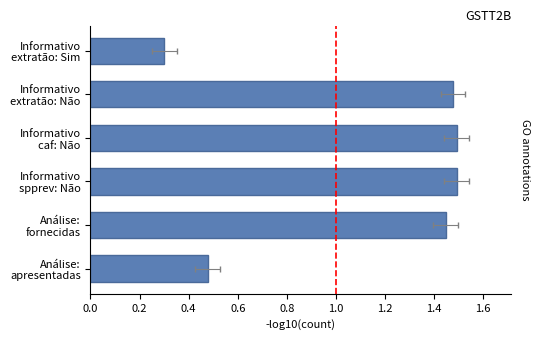

How many values are between 0 and 1?

2